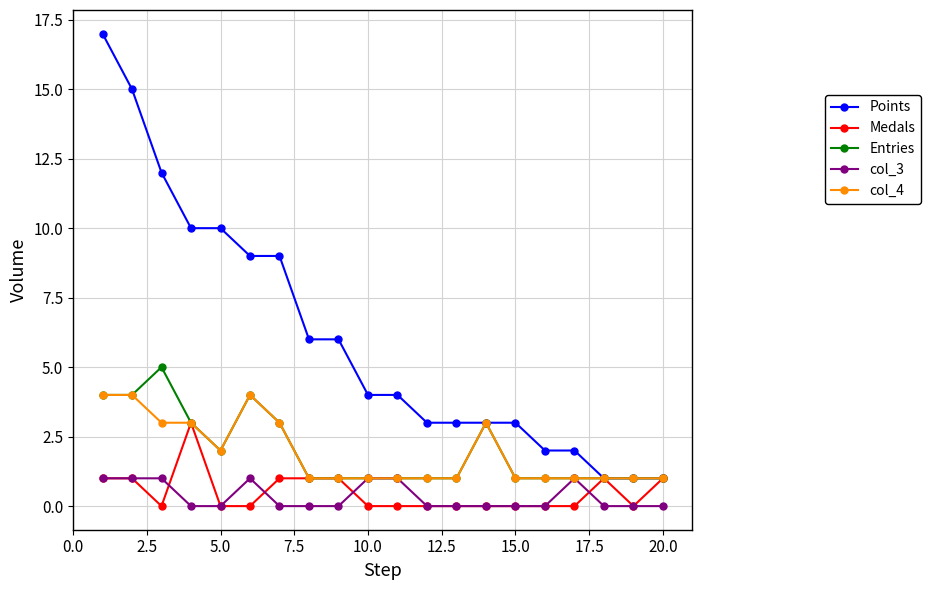

How many lines are shown in the chart?

5